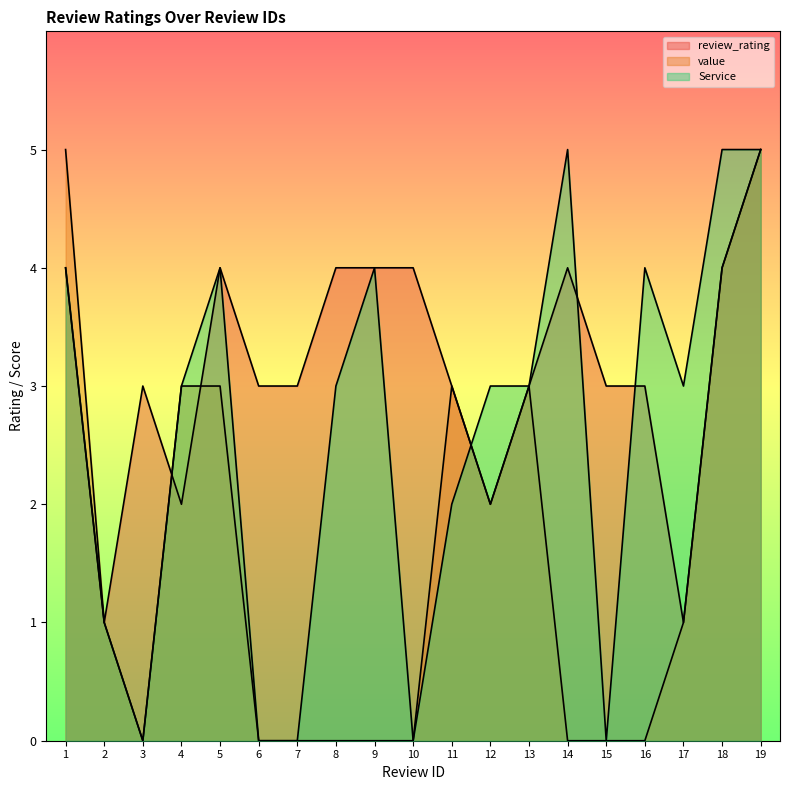

What is the spread (max minus min) of values at 14?

5